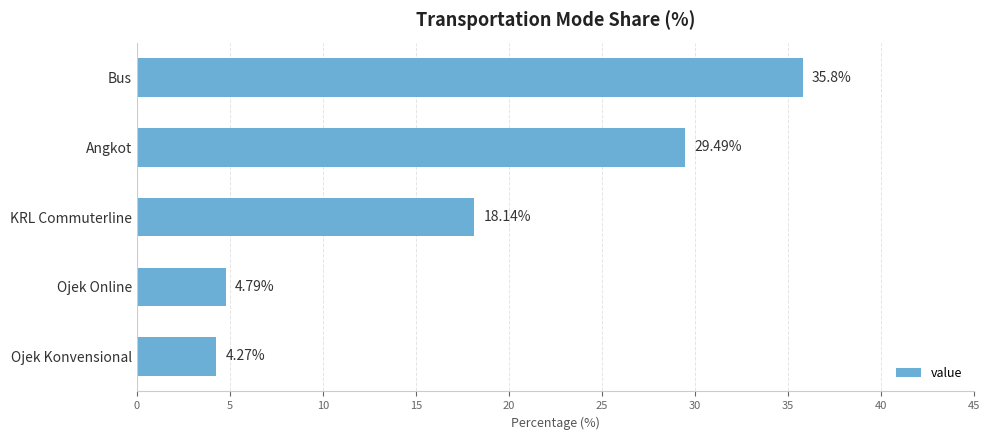

What is the difference between the second highest and second lowest values?

24.7